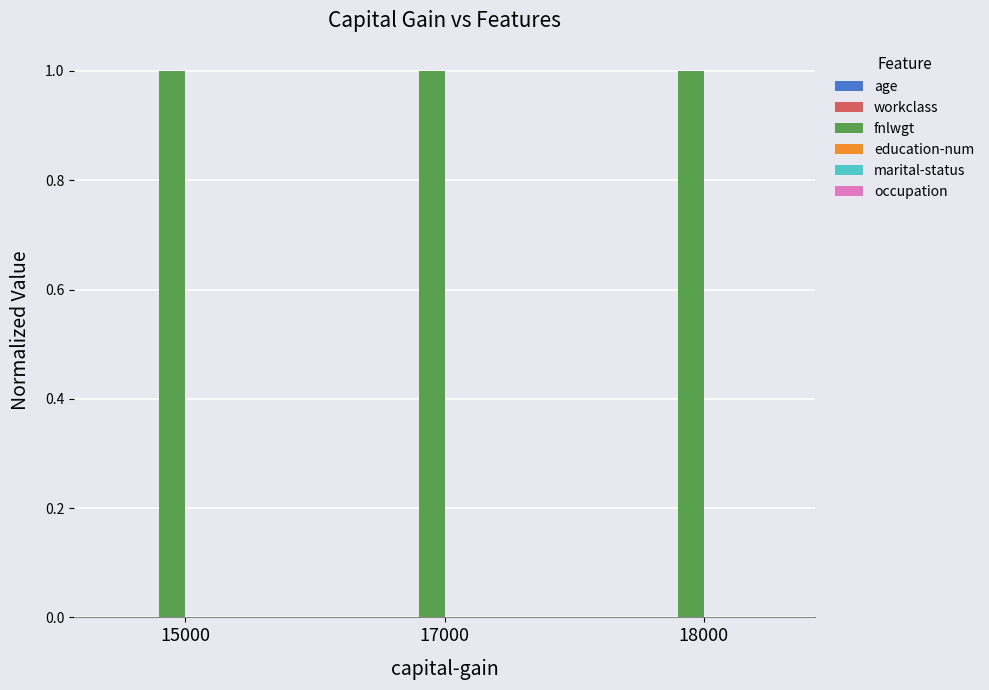

The value of fnlwgt at 18000 is 1.0. True or false?

True